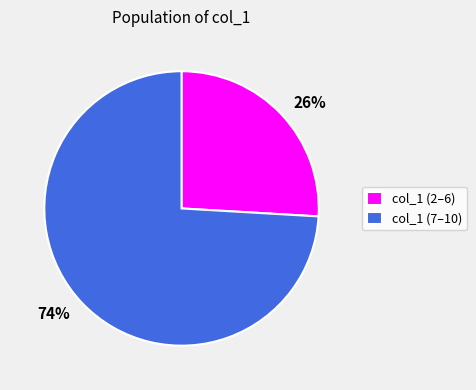

What is the largest slice in the pie chart?

col_1 (7–10)